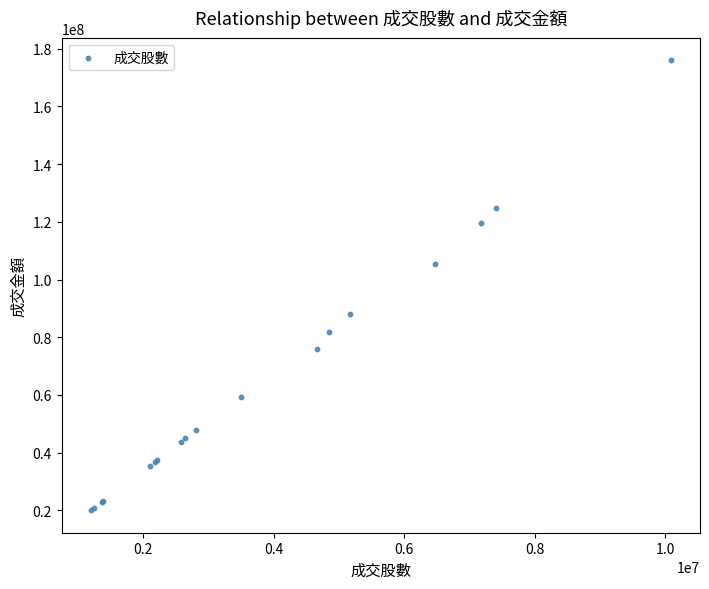

What Y value in the scatter plot is closest to 97993535?

105313625